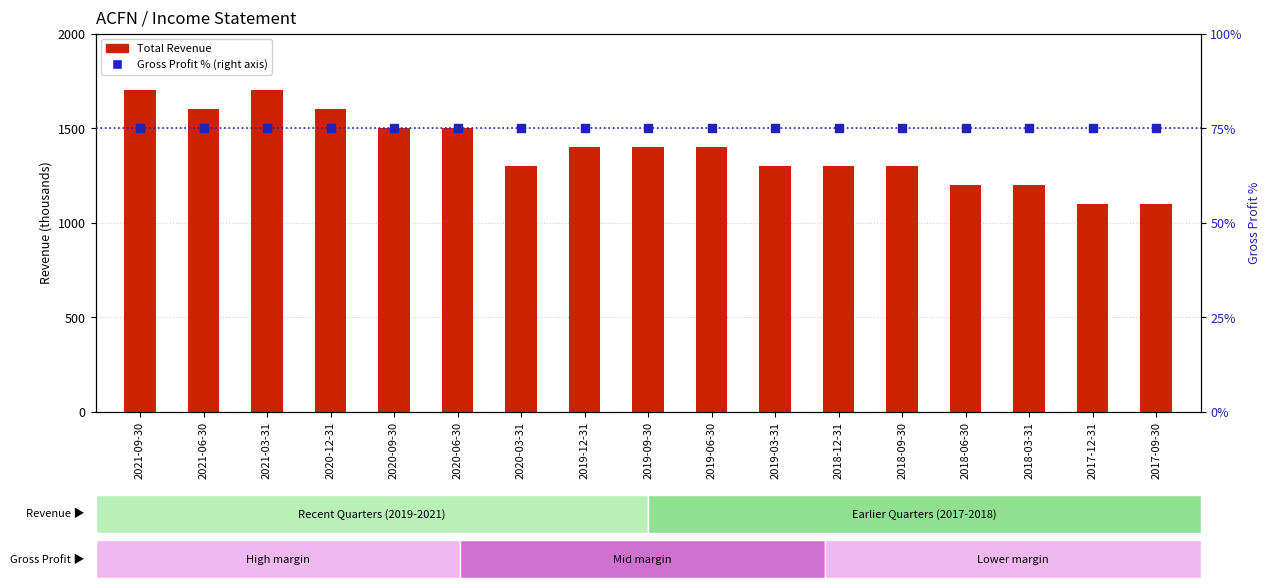

At which category is the sum across all series the highest?

2021-09-30